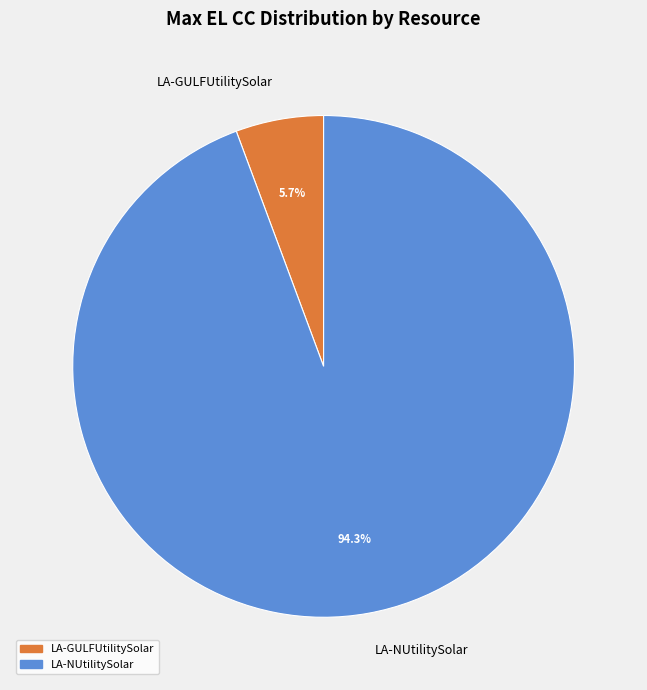

Rank the categories by value from highest to lowest.

LA-NUtilitySolar, LA-GULFUtilitySolar